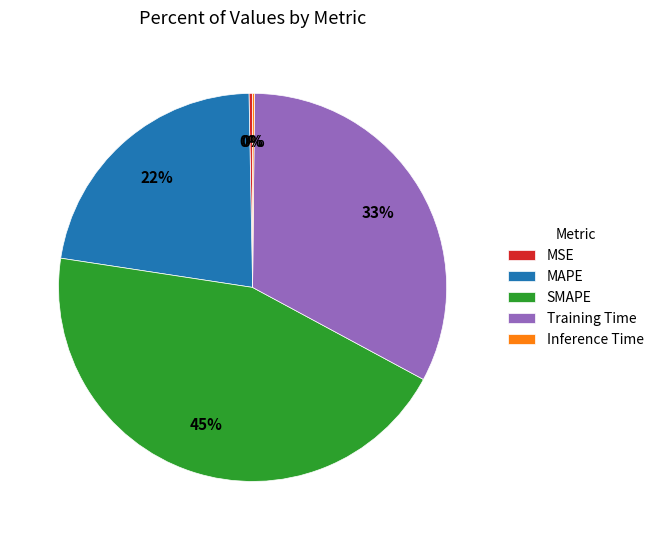

Which slice is the largest?

SMAPE